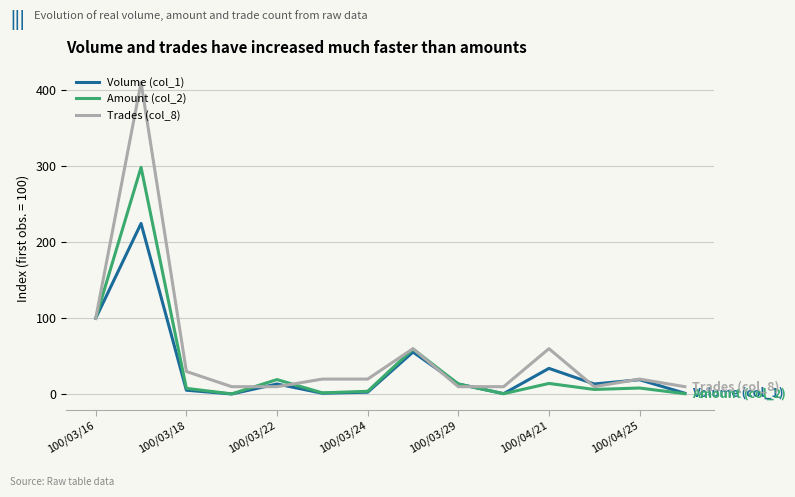

Which series ends up on top after the final intersection of Trades (col_8) and Volume (col_1)?

Trades (col_8)